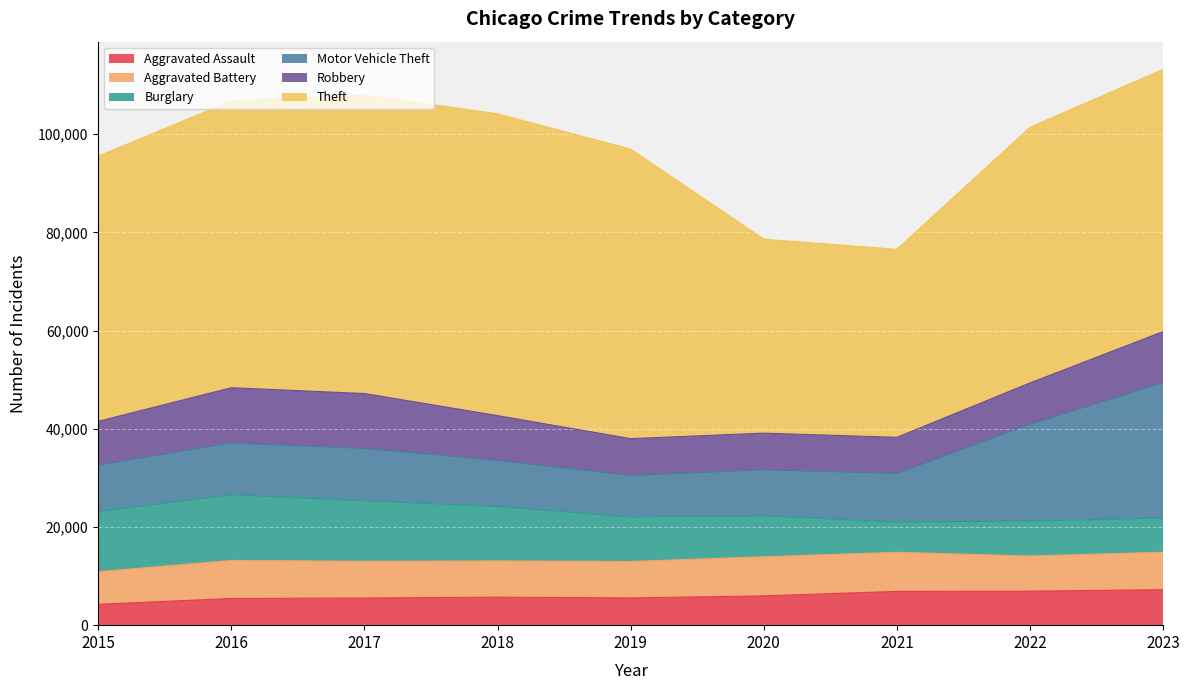

What is the value of the Theft point at the 5th from the left?

58964